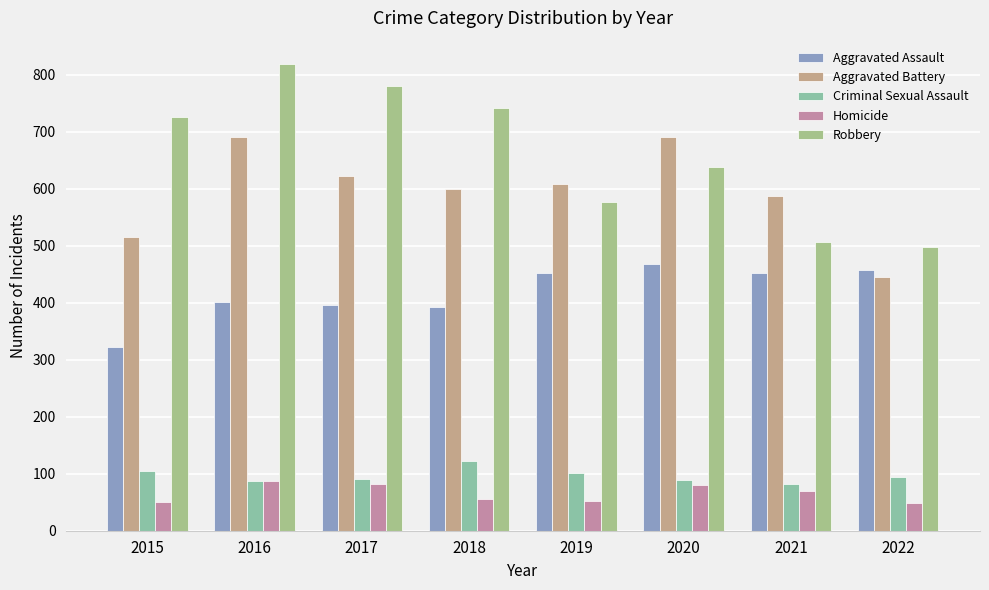

What is the total value across all series at 2018?

1911